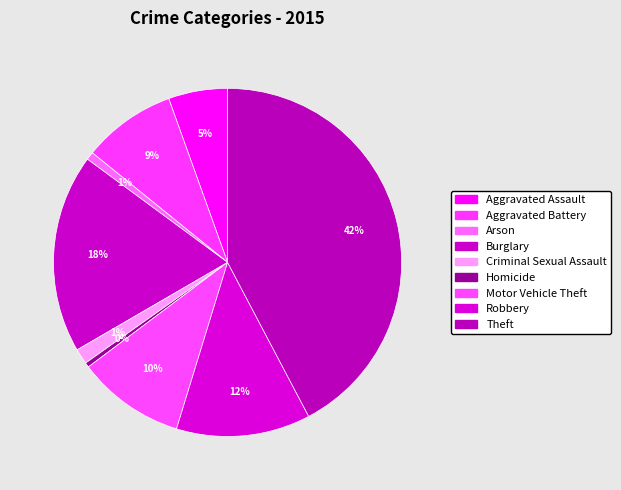

Is Criminal Sexual Assault the majority of the pie?

No